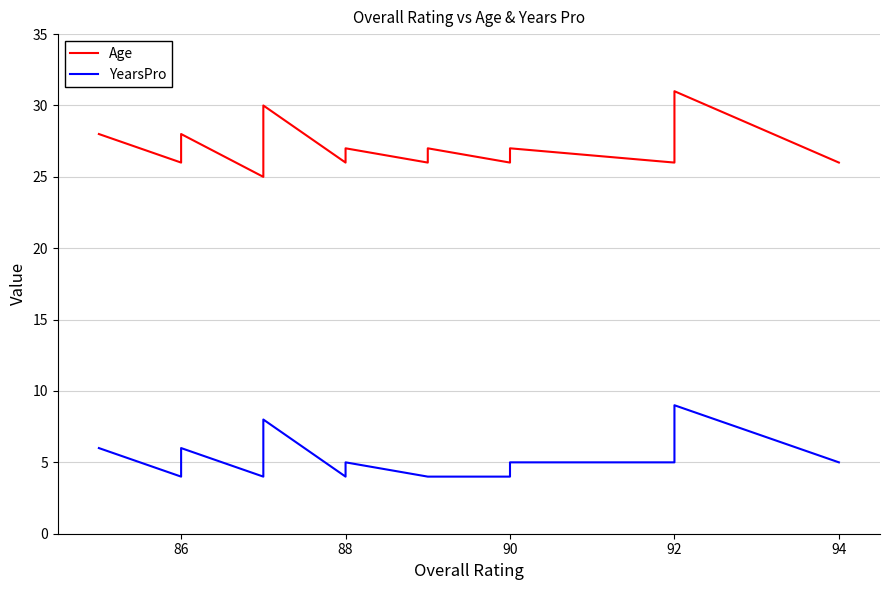

True or false: Age and YearsPro intersect in this chart.

False